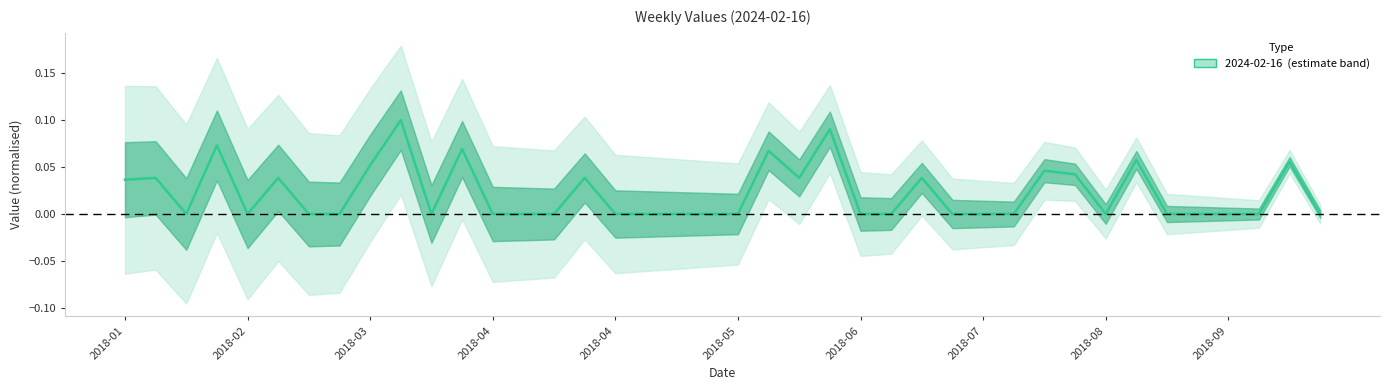

What is the label of the 4th point from the left?

2018-01-28